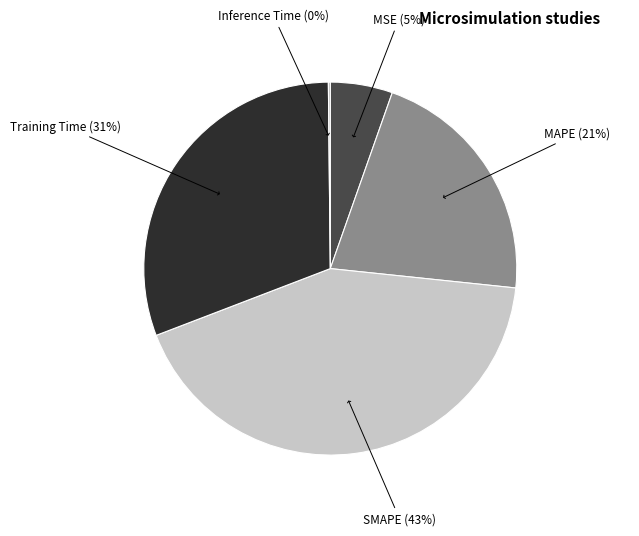

To the nearest percent, what portion does SMAPE represent?

43%